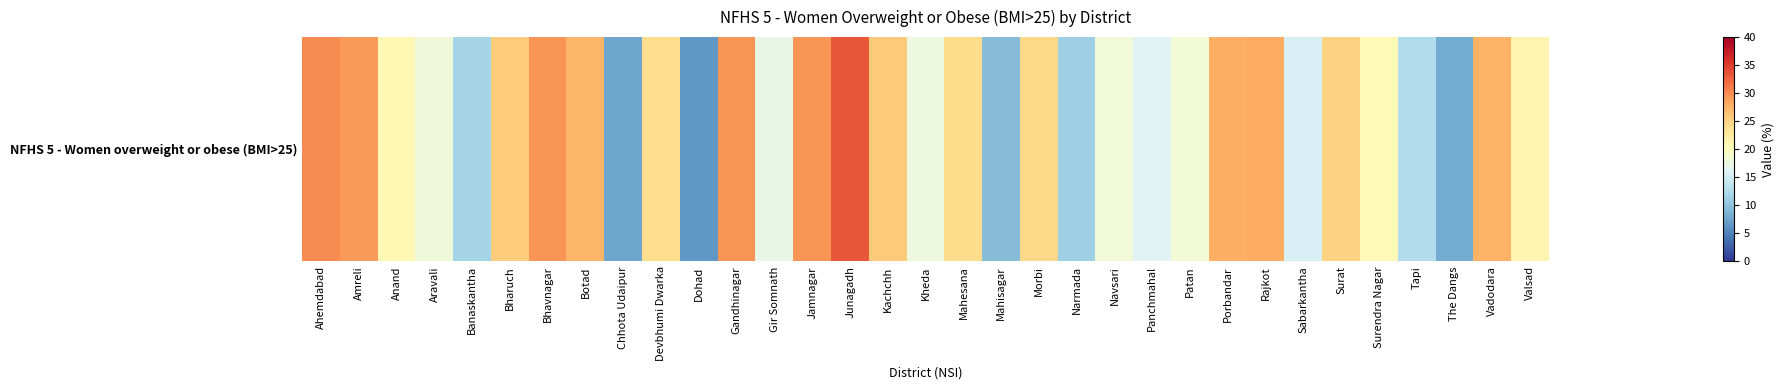

What is the average value?

21.0